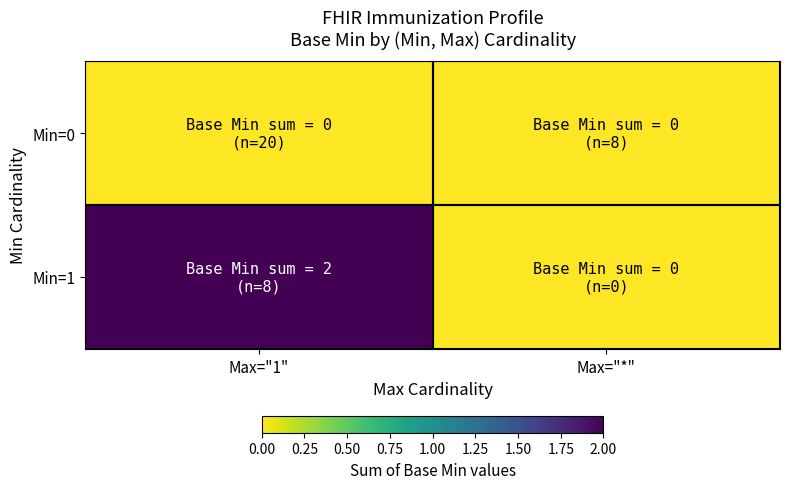

Count the number of categories in the chart.

2